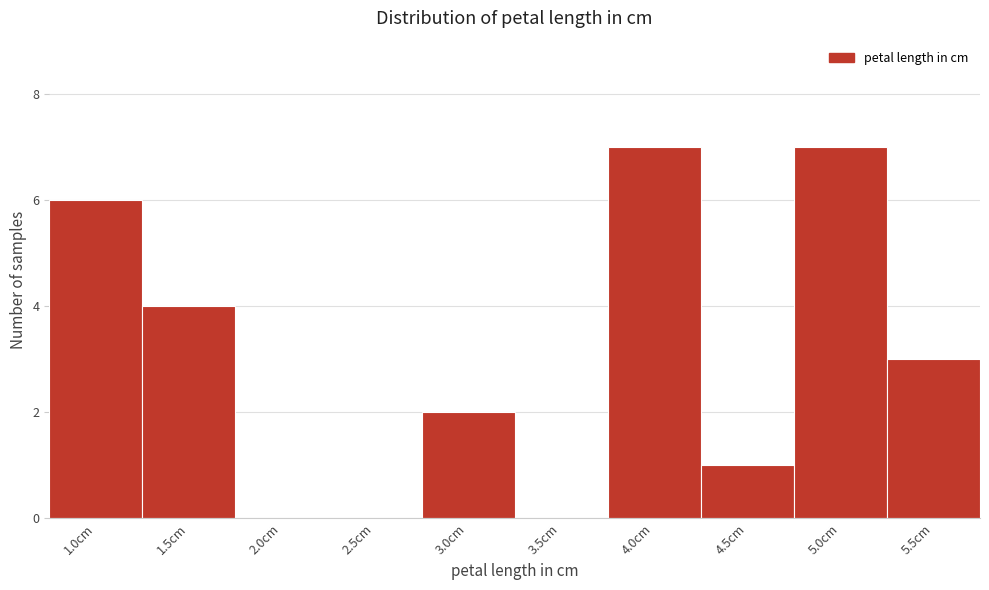

Reading left to right, what are all the values shown in this chart?

1.0cm=6	1.5cm=4	2.0cm=0	2.5cm=0	3.0cm=2	3.5cm=0	4.0cm=7	4.5cm=1	5.0cm=7	5.5cm=3